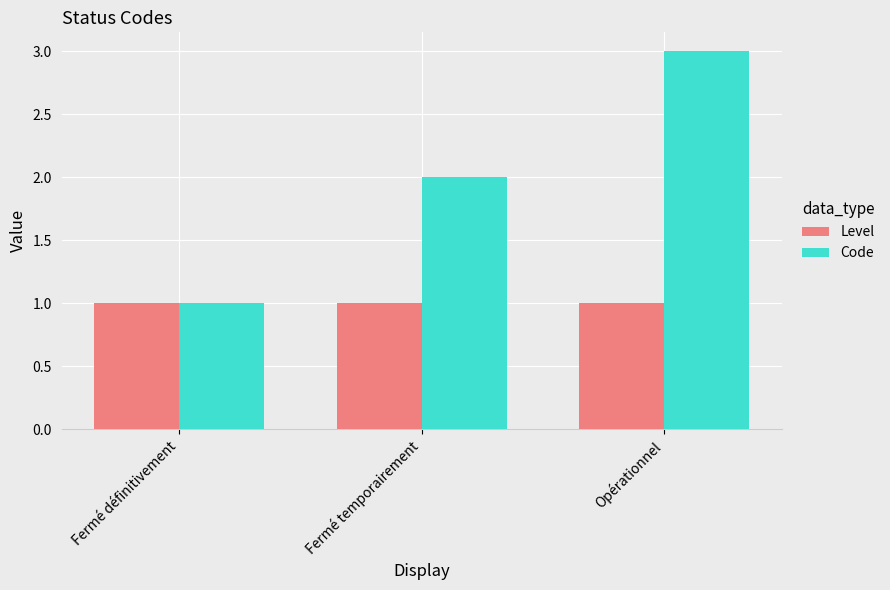

How many data points does each series have?

3